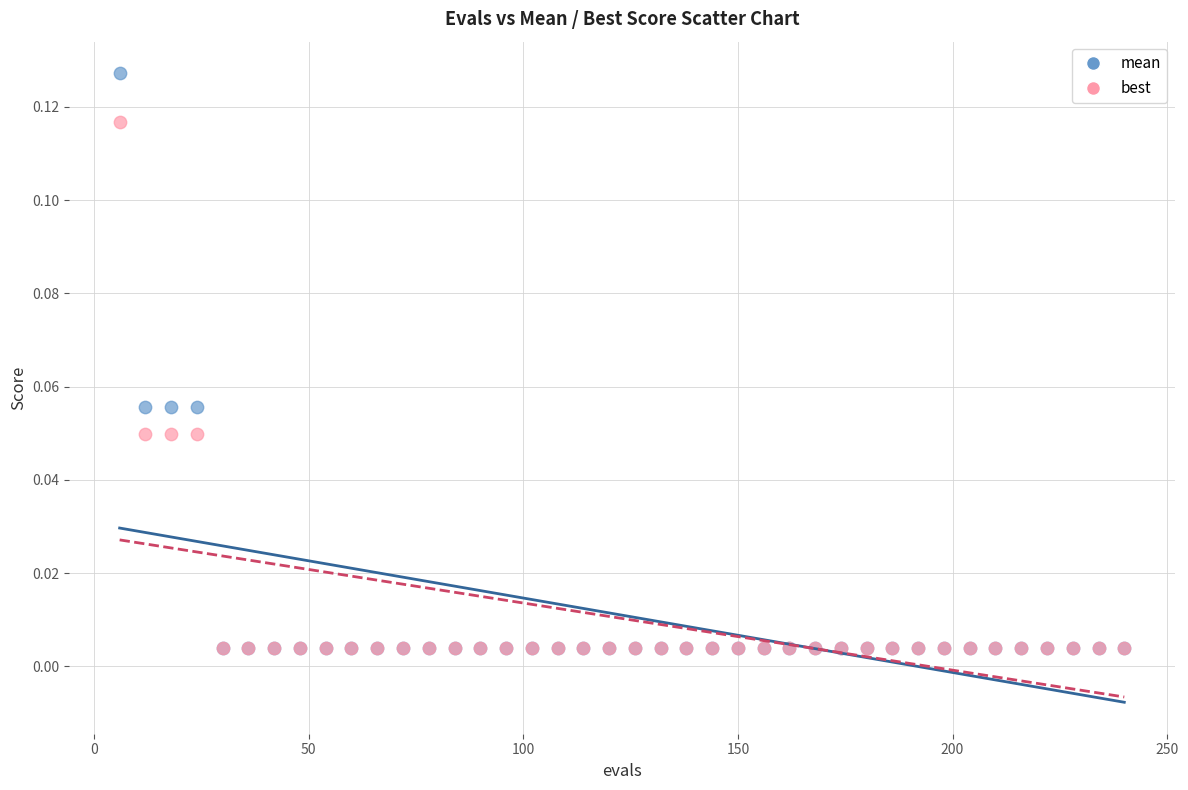

Which series has the widest spread of Y values?

mean